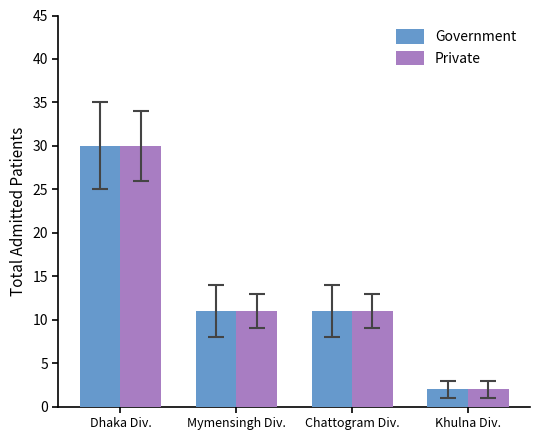

The Private series shows 11 at Mymensingh Div.. True or false?

True